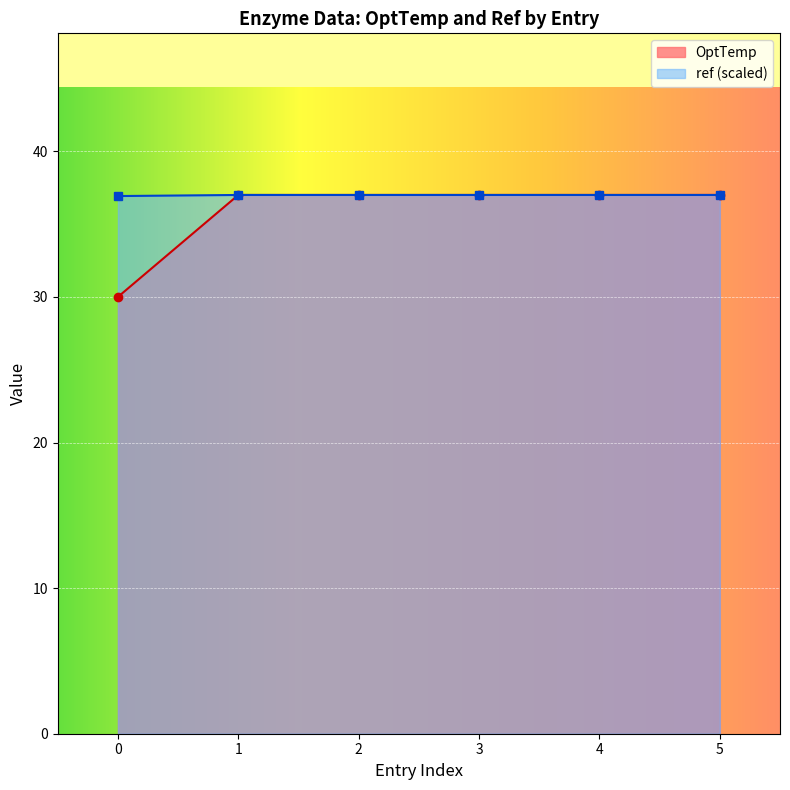

Which series has the largest total across all categories?

ref (scaled)